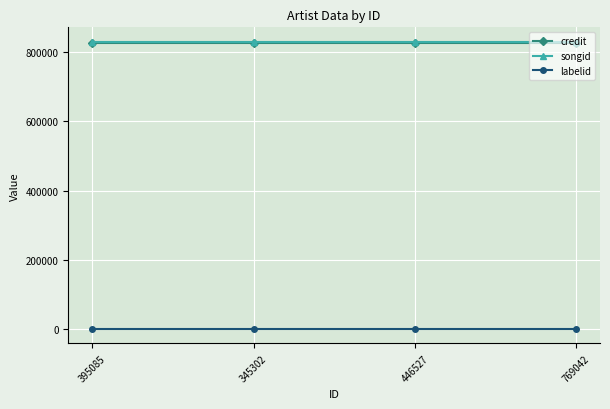

True or false: labelid has a value of -1 at 769042.

True